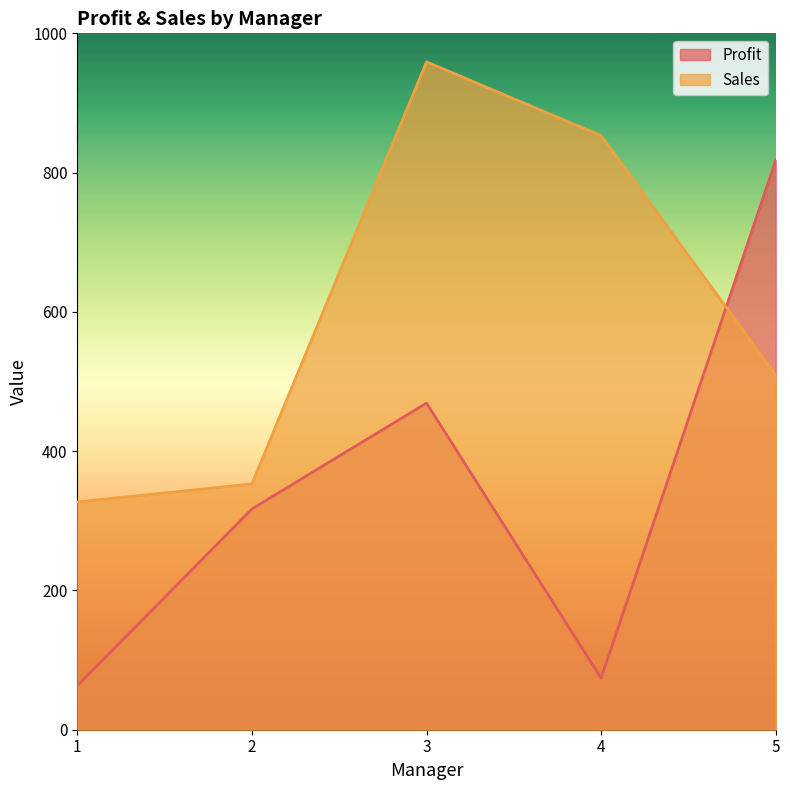

Which series has the largest range (max minus min)?

Profit